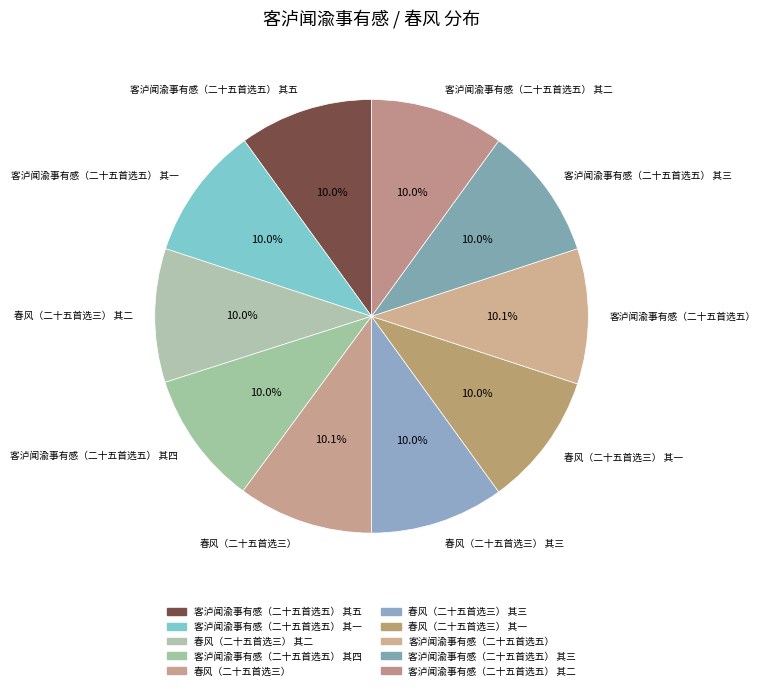

Is there a majority slice in this chart?

No